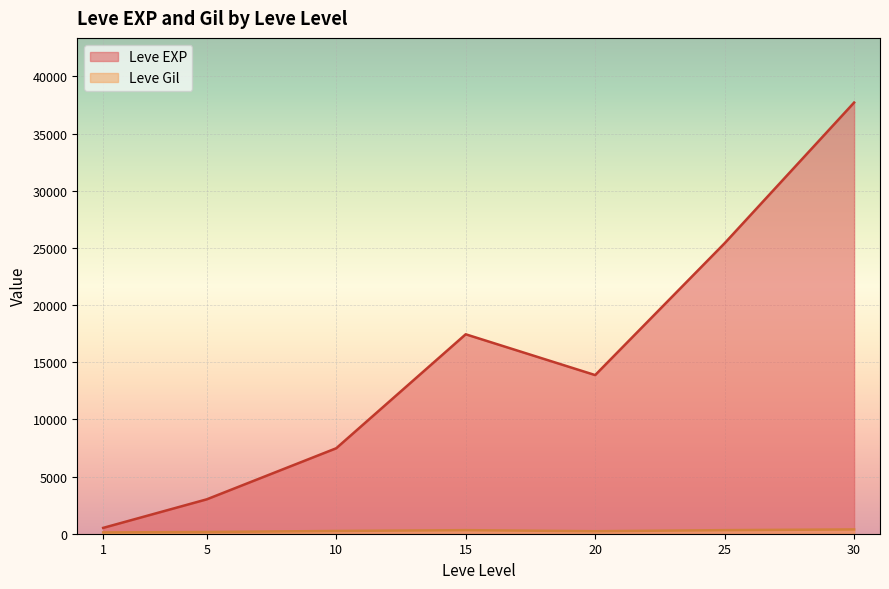

How many categories are shown in the chart?

7